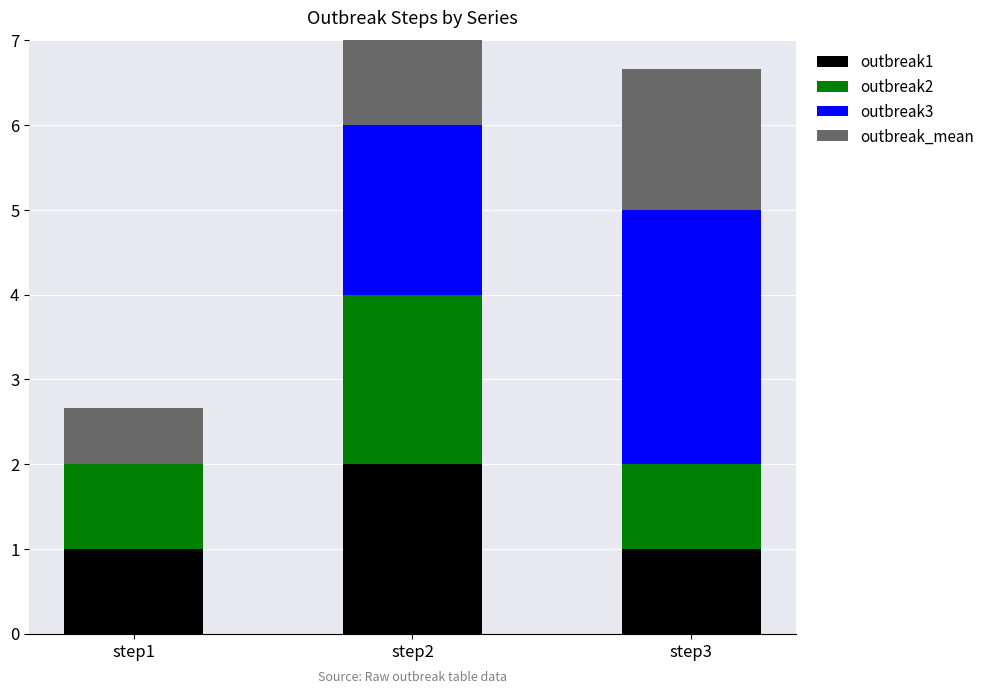

How many bars are there in each group?

4